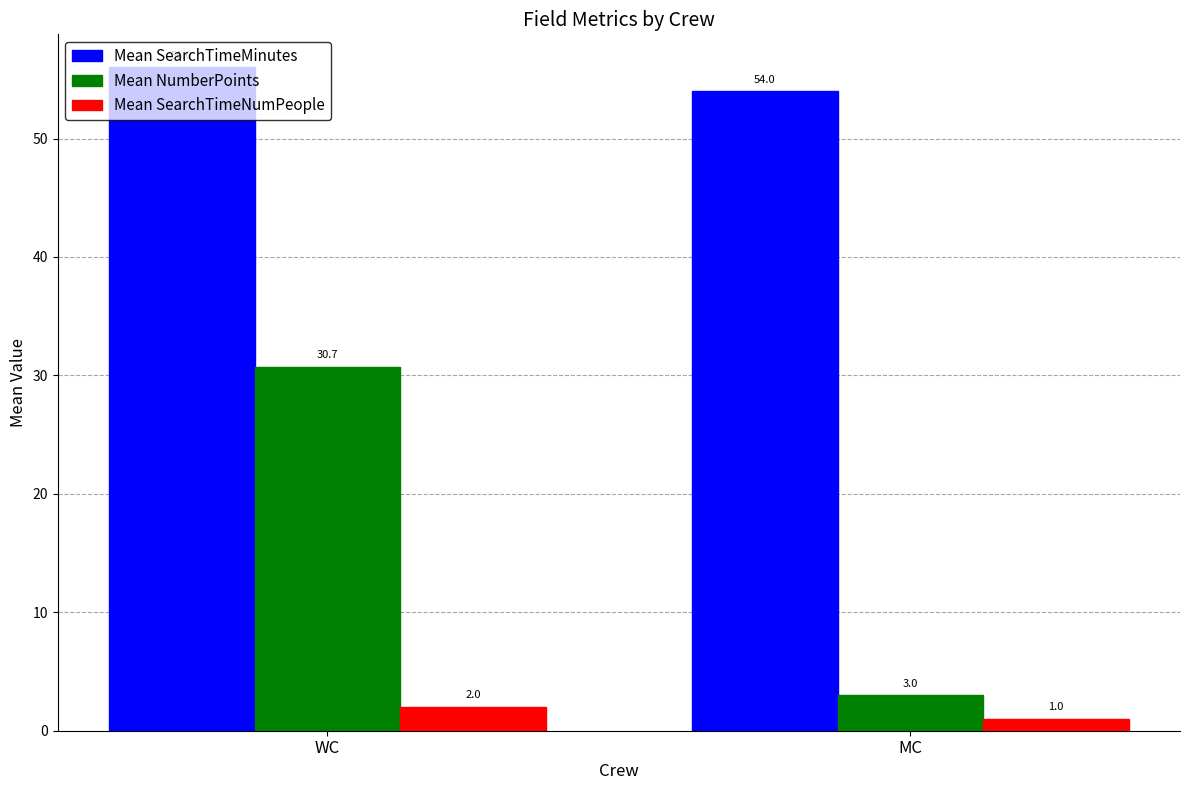

How many categories are shown in the chart?

2